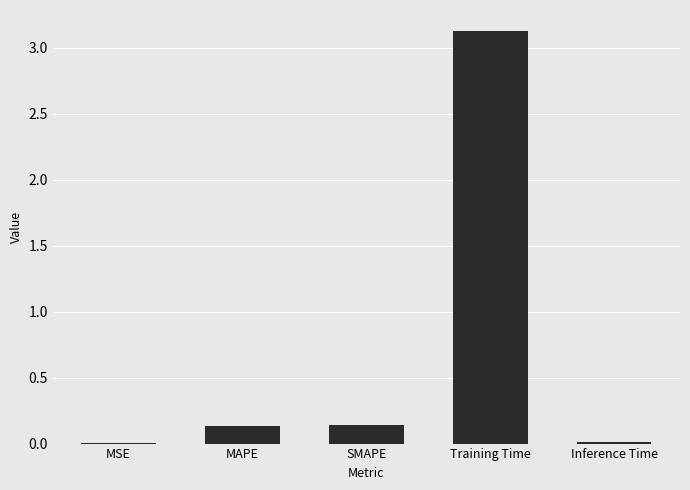

True or false: the data shows 0.0 at MSE.

True